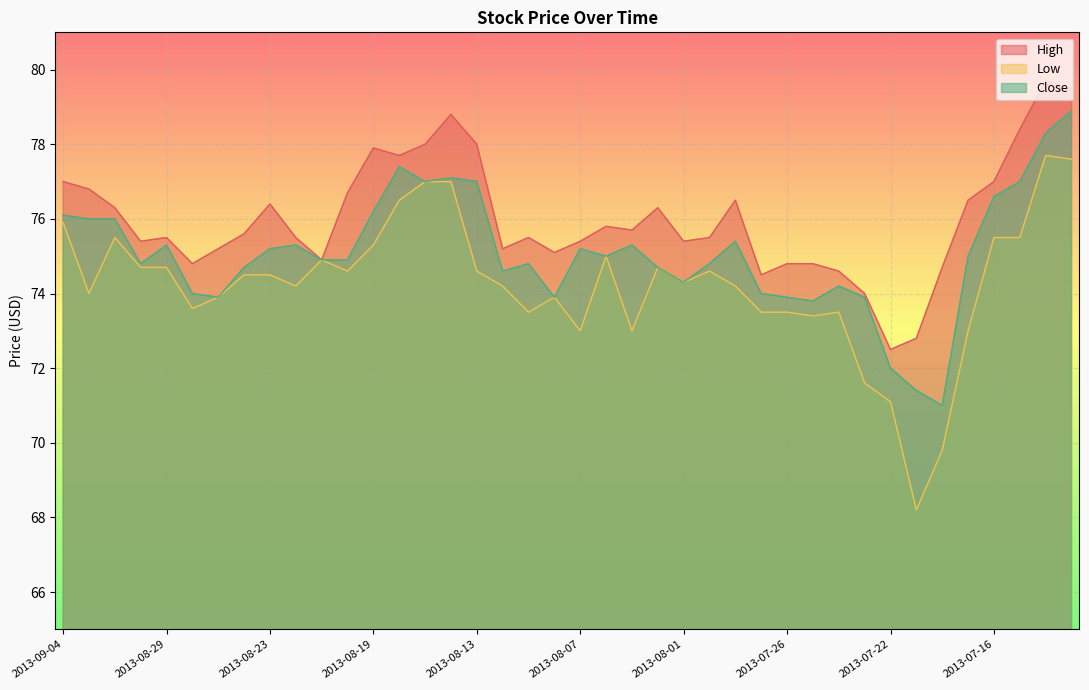

List the series in order of their peak value, lowest first.

Low, Close, High